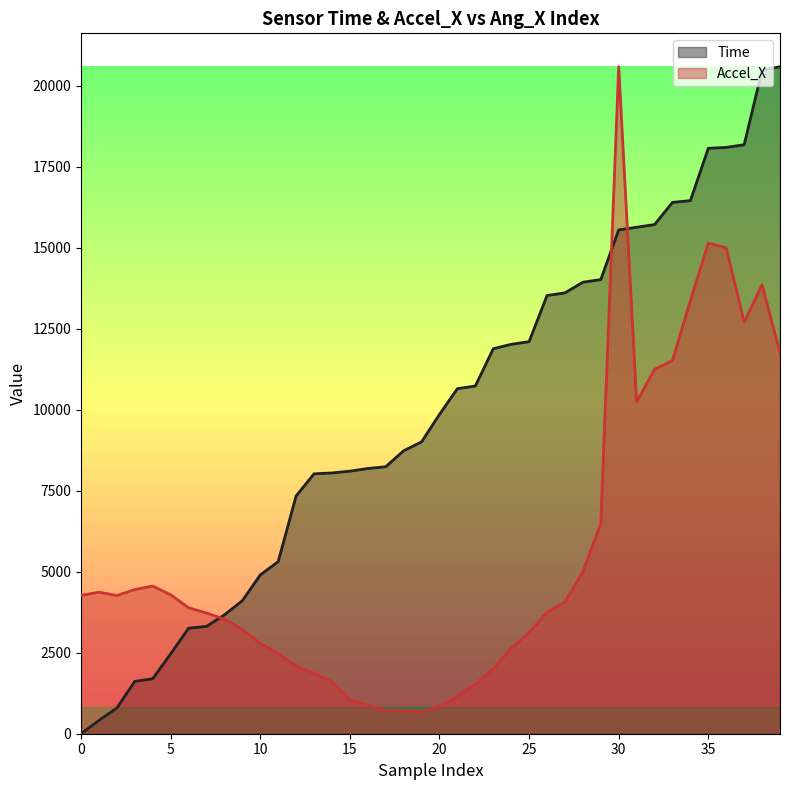

How many times do Time and Accel_X cross each other?

3